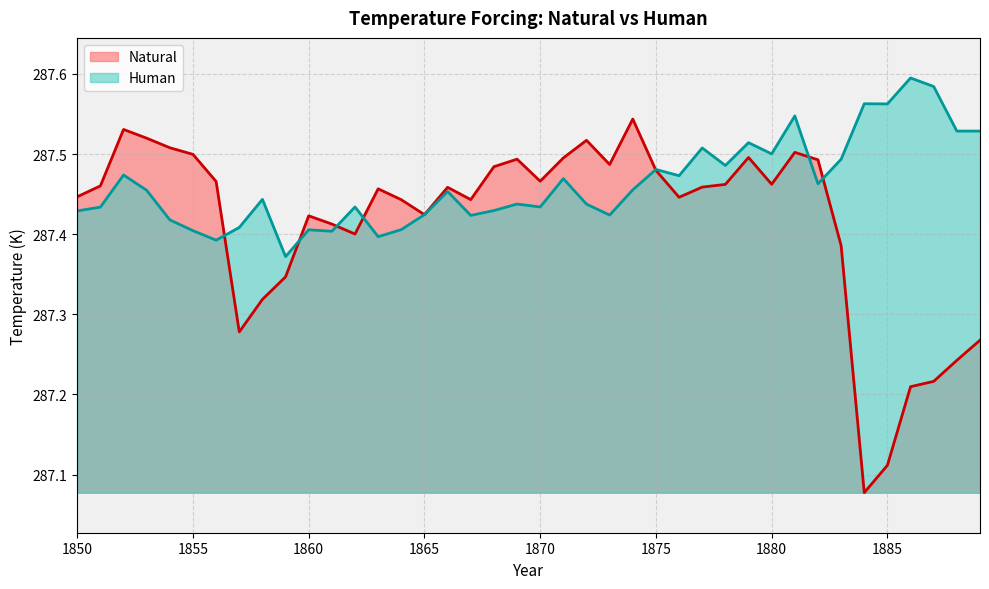

Reading right to left, what are all the values shown in this chart?

Natural: 1889=287.3	1888=287.2	1887=287.2	1886=287.2	1885=287.1	1884=287.1	1883=287.4	1882=287.5	1881=287.5	1880=287.5	1879=287.5	1878=287.5	1877=287.5	1876=287.4	1875=287.5	1874=287.5	1873=287.5	1872=287.5	1871=287.5	1870=287.5	1869=287.5	1868=287.5	1867=287.4	1866=287.5	1865=287.4	1864=287.4	1863=287.5	1862=287.4	1861=287.4	1860=287.4	1859=287.3	1858=287.3	1857=287.3	1856=287.5	1855=287.5	1854=287.5	1853=287.5	1852=287.5	1851=287.5	1850=287.4
Human: 1889=287.5	1888=287.5	1887=287.6	1886=287.6	1885=287.6	1884=287.6	1883=287.5	1882=287.5	1881=287.5	1880=287.5	1879=287.5	1878=287.5	1877=287.5	1876=287.5	1875=287.5	1874=287.5	1873=287.4	1872=287.4	1871=287.5	1870=287.4	1869=287.4	1868=287.4	1867=287.4	1866=287.5	1865=287.4	1864=287.4	1863=287.4	1862=287.4	1861=287.4	1860=287.4	1859=287.4	1858=287.4	1857=287.4	1856=287.4	1855=287.4	1854=287.4	1853=287.5	1852=287.5	1851=287.4	1850=287.4